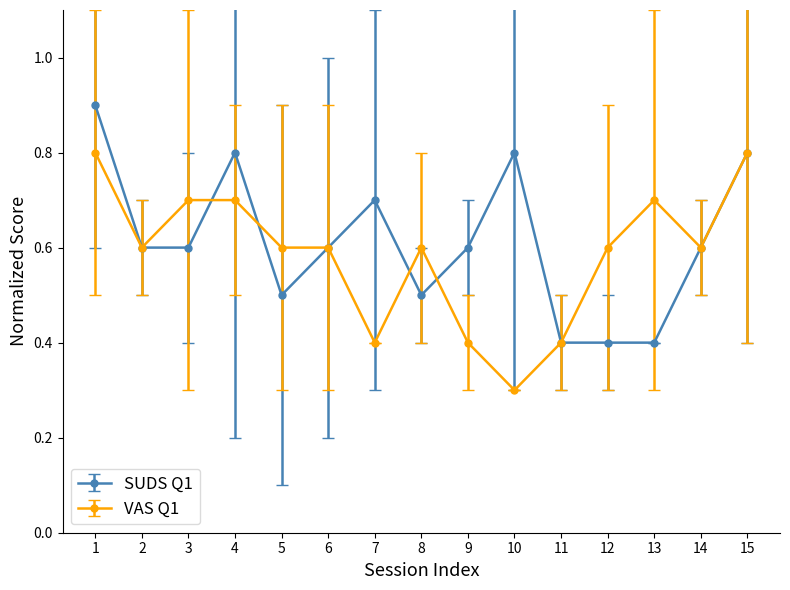

Which label corresponds to the largest value in the chart?

1